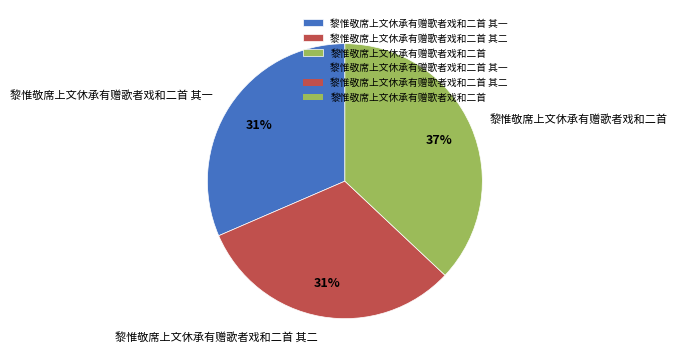

Is it true that 黎惟敬席上文休承有赠歌者戏和二首 其一 is 40% of the pie?

False